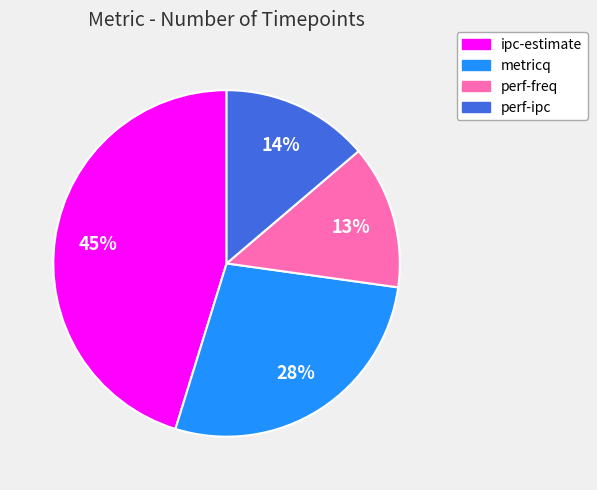

To the nearest percent, what is the difference between the largest and smallest slice percentages?

32%